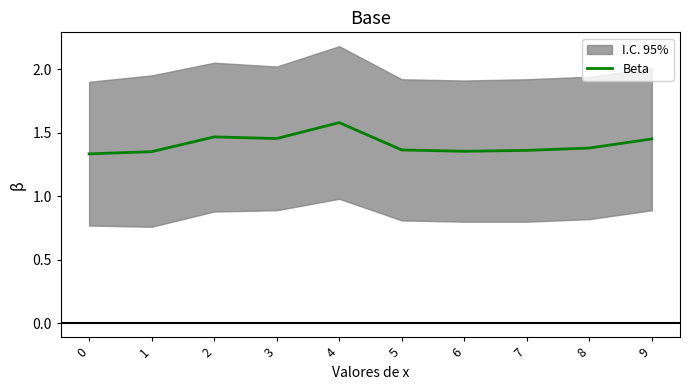

How many lines are shown in the chart?

1